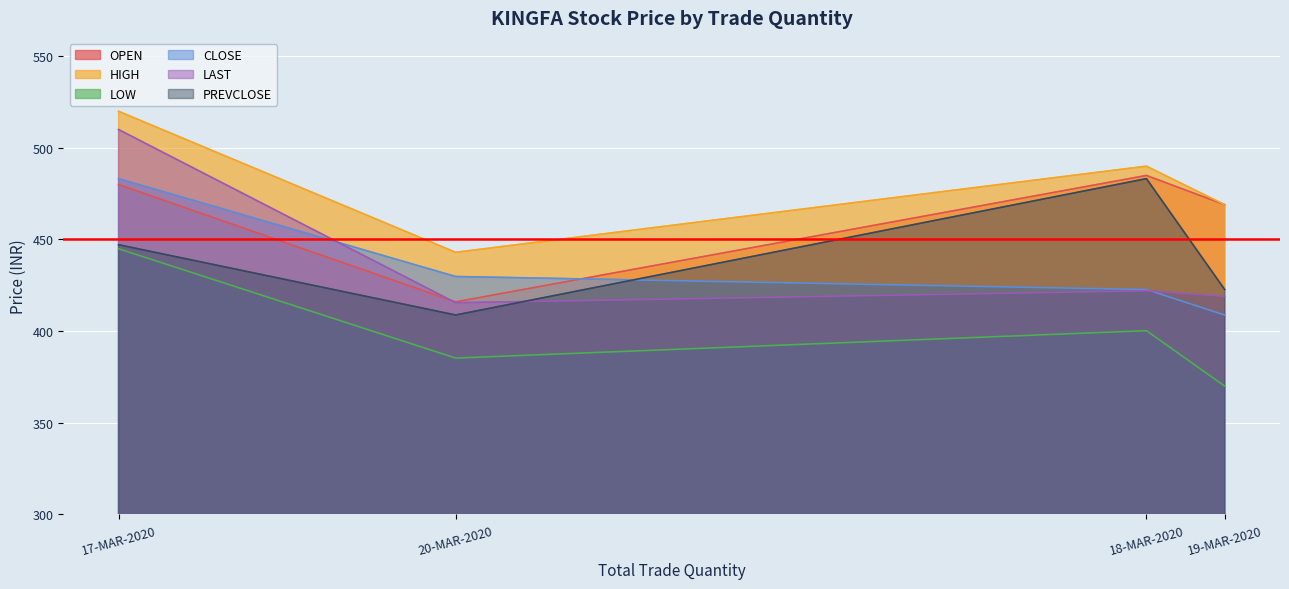

Rank the series at 18-MAR-2020 from highest to lowest value.

HIGH, OPEN, PREVCLOSE, CLOSE, LAST, LOW